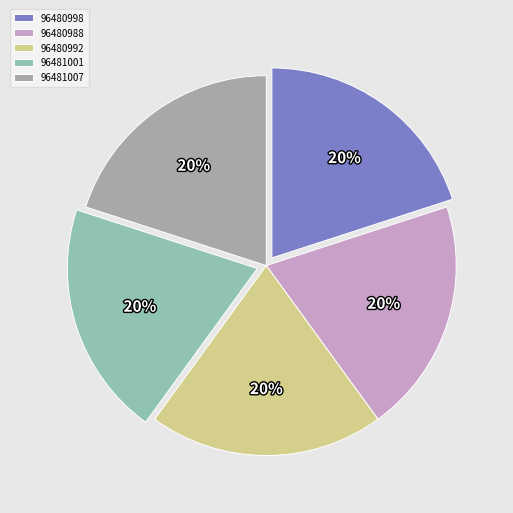

Is the sum of 96480988 and 96480992 greater than half?

No